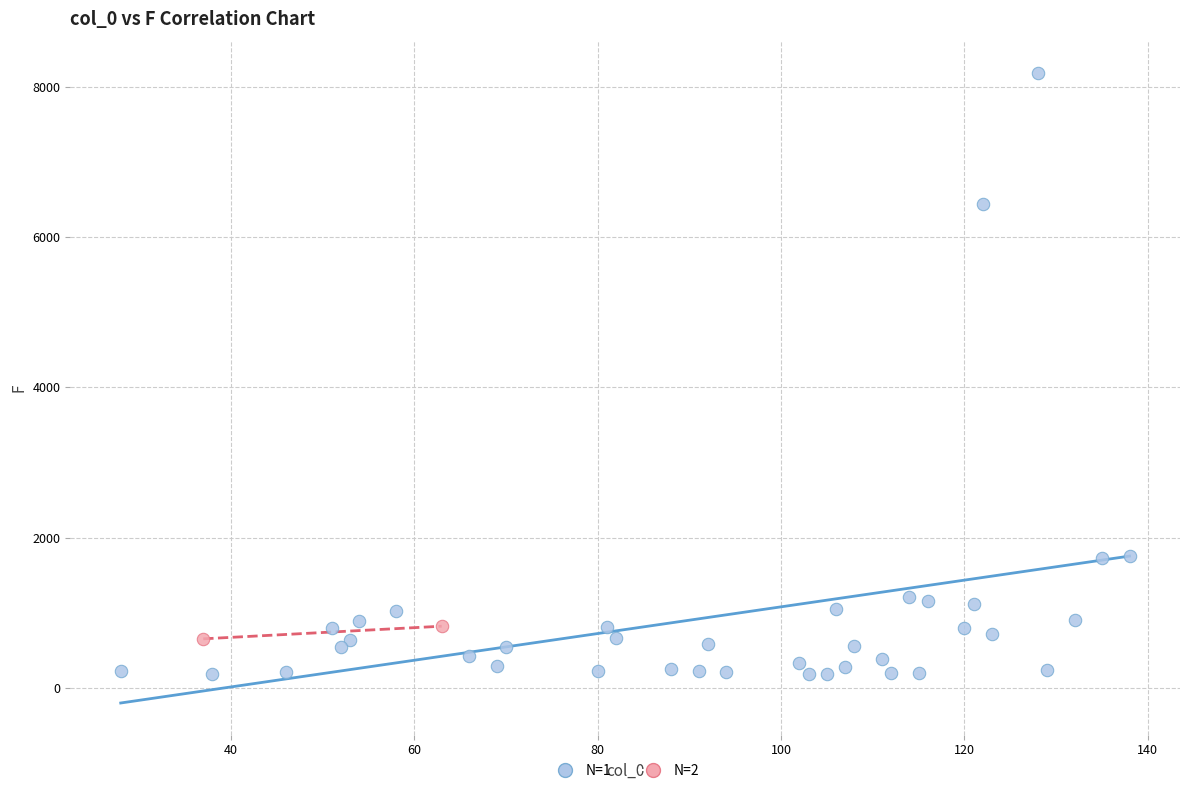

Which series contains the lowest Y value?

N=1